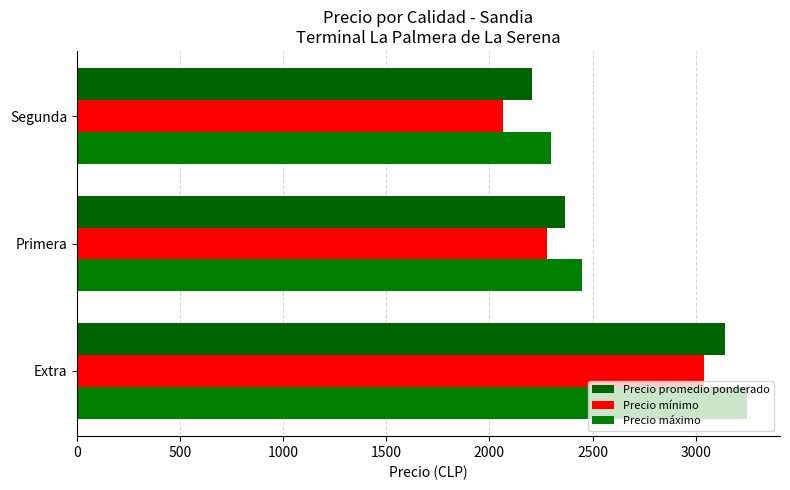

List the series in order of their peak value, highest first.

Precio máximo, Precio promedio ponderado, Precio mínimo